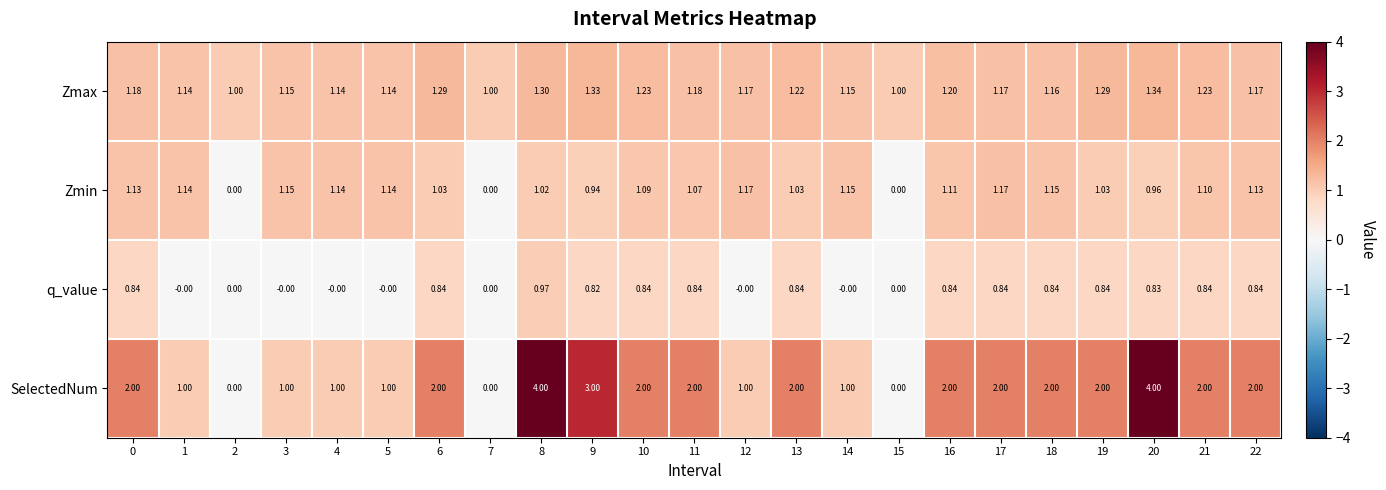

What is the total value across all series at 9?

6.1